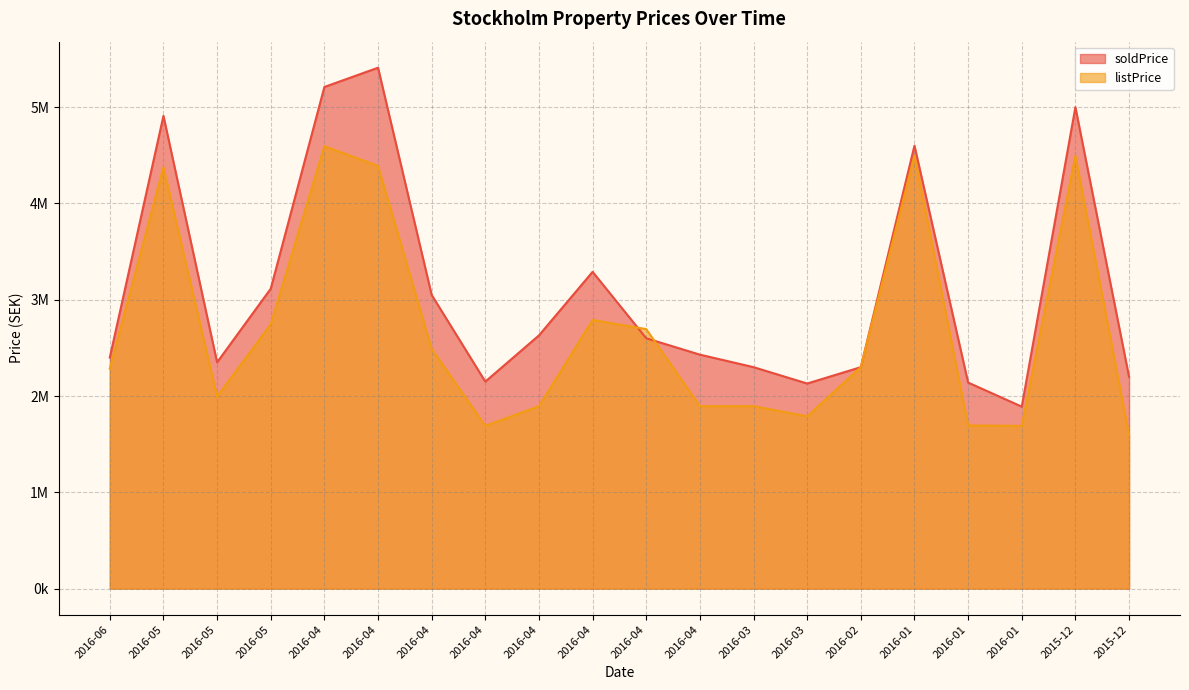

What is the minimum value shown in the chart?

1595000